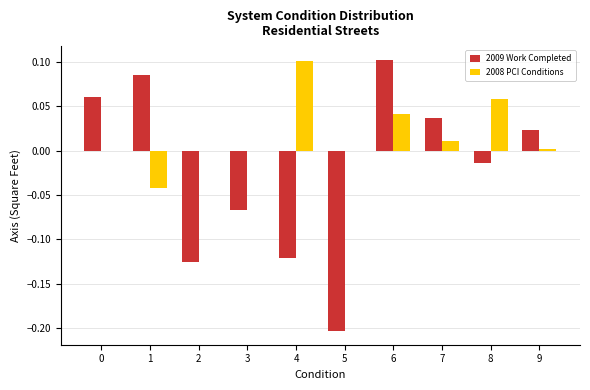

At which label does 2008 PCI Conditions reach its peak?

4